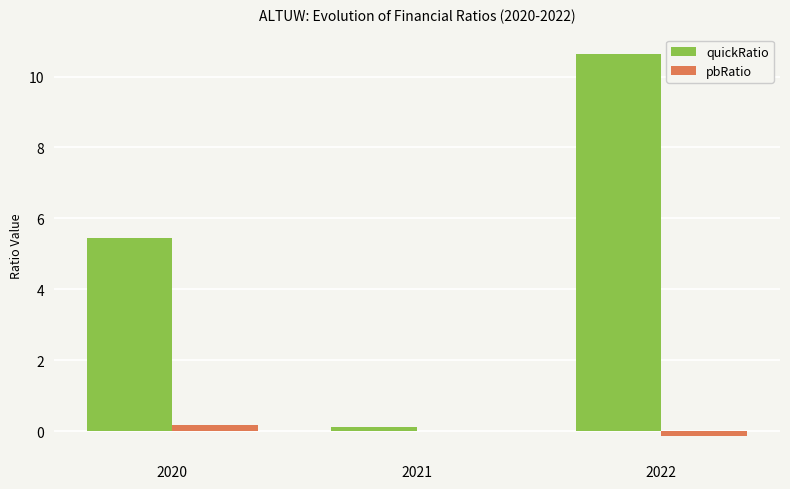

Is it true that quickRatio equals 5.5 at 2020?

True